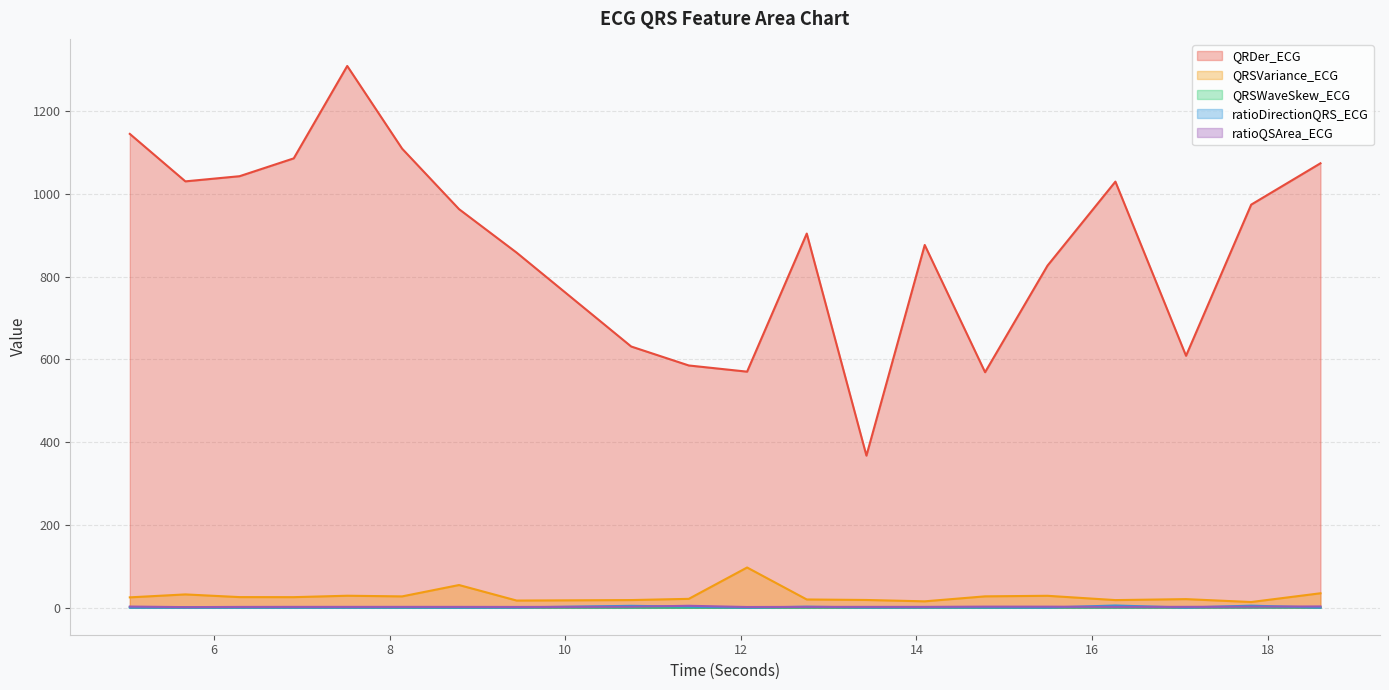

Between 6.2890625 and 13.4296875, which series saw the biggest shift?

QRDer_ECG